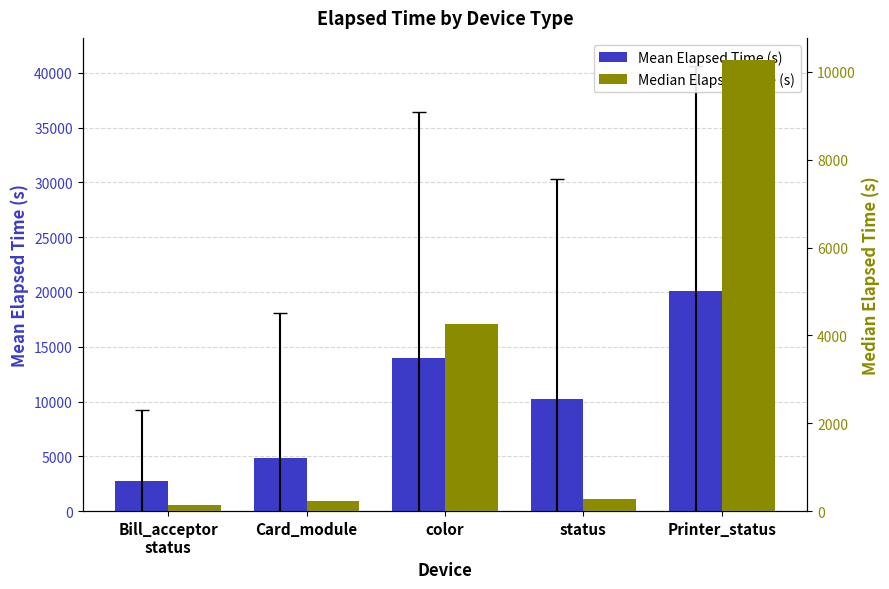

Are the bars horizontal?

No